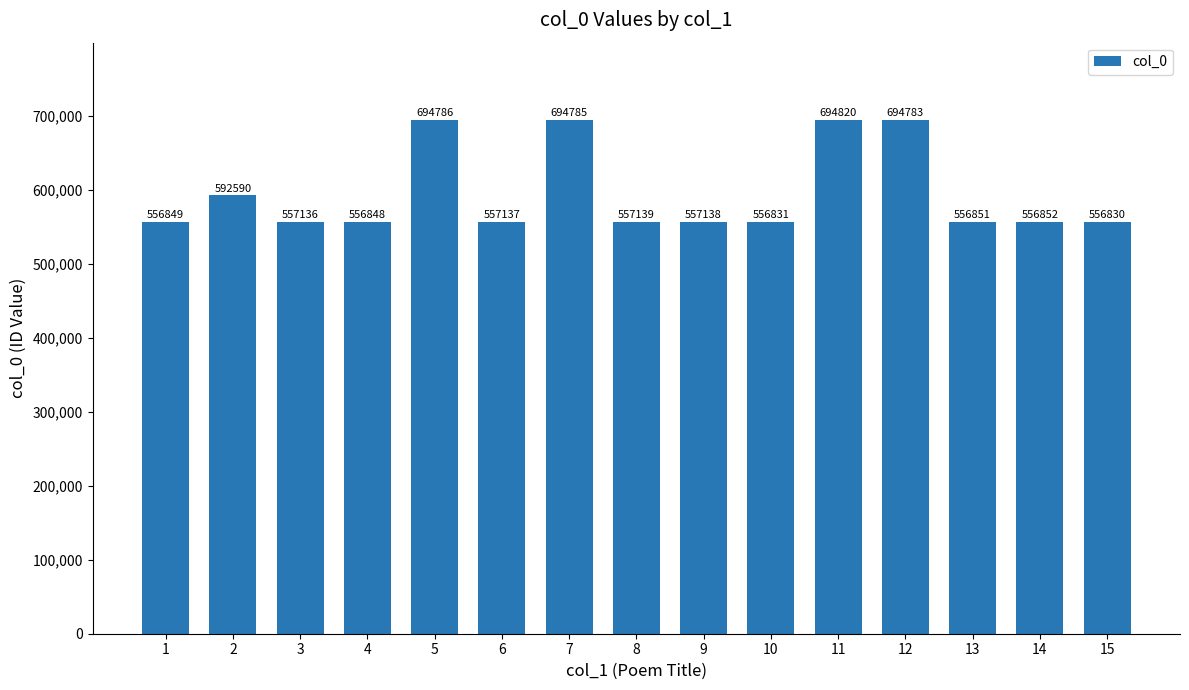

Which has a higher value, 12 or 11?

11